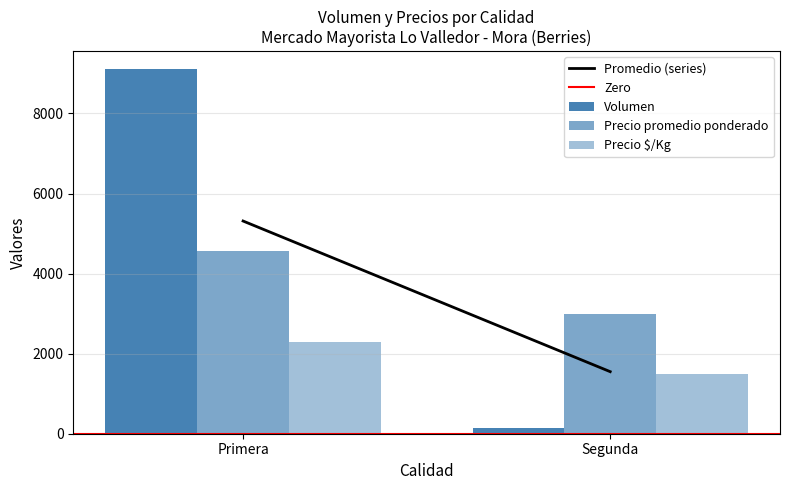

Where is Precio $/Kg nearest to the value 1890?

Primera